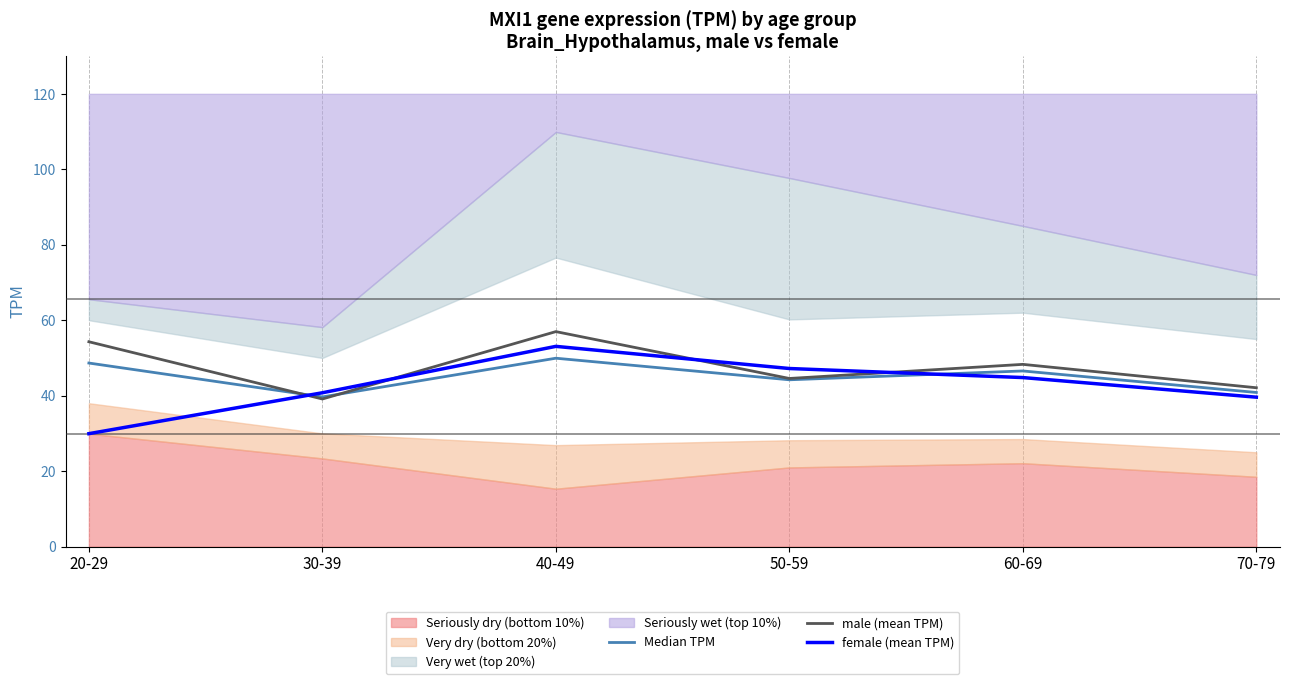

What is the sum of all female (mean TPM) values?

255.4